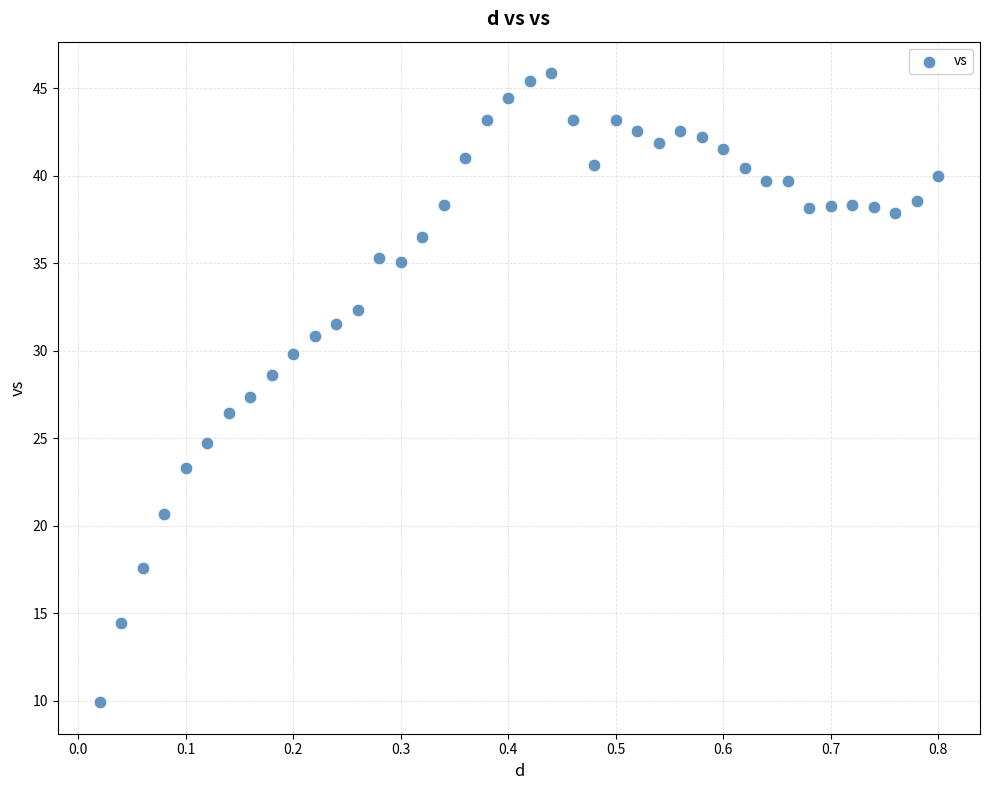

What is the range of Y values (max minus min)?

36.0